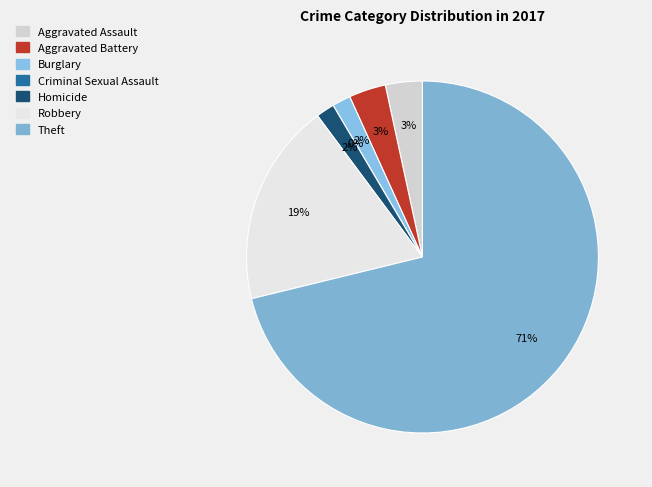

Which has a higher value, Robbery or Criminal Sexual Assault?

Robbery